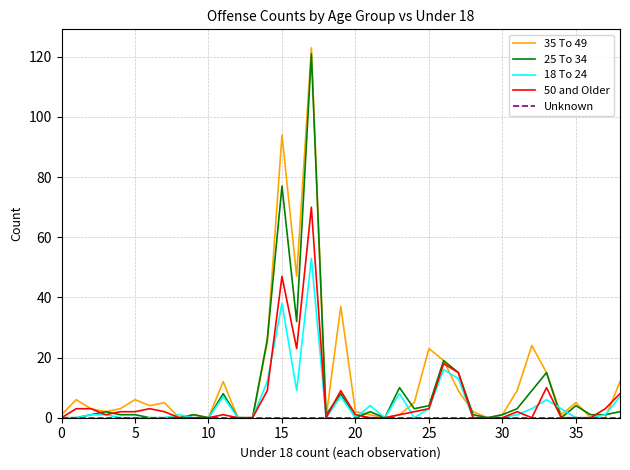

Which series has the widest spread of values?

35 To 49